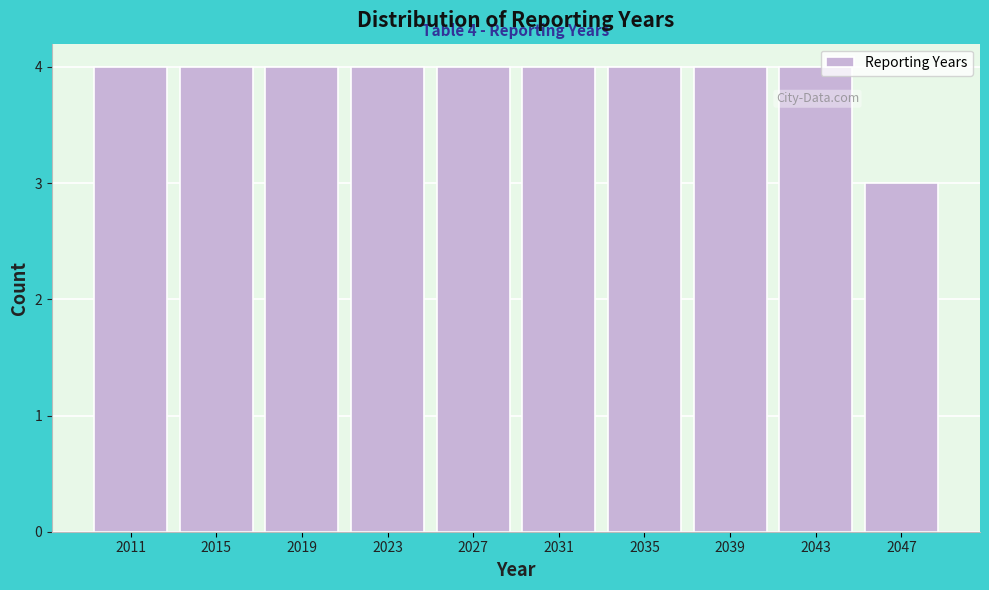

Reading right to left, list all the values displayed in this chart.

3	4	4	4	4	4	4	4	4	4